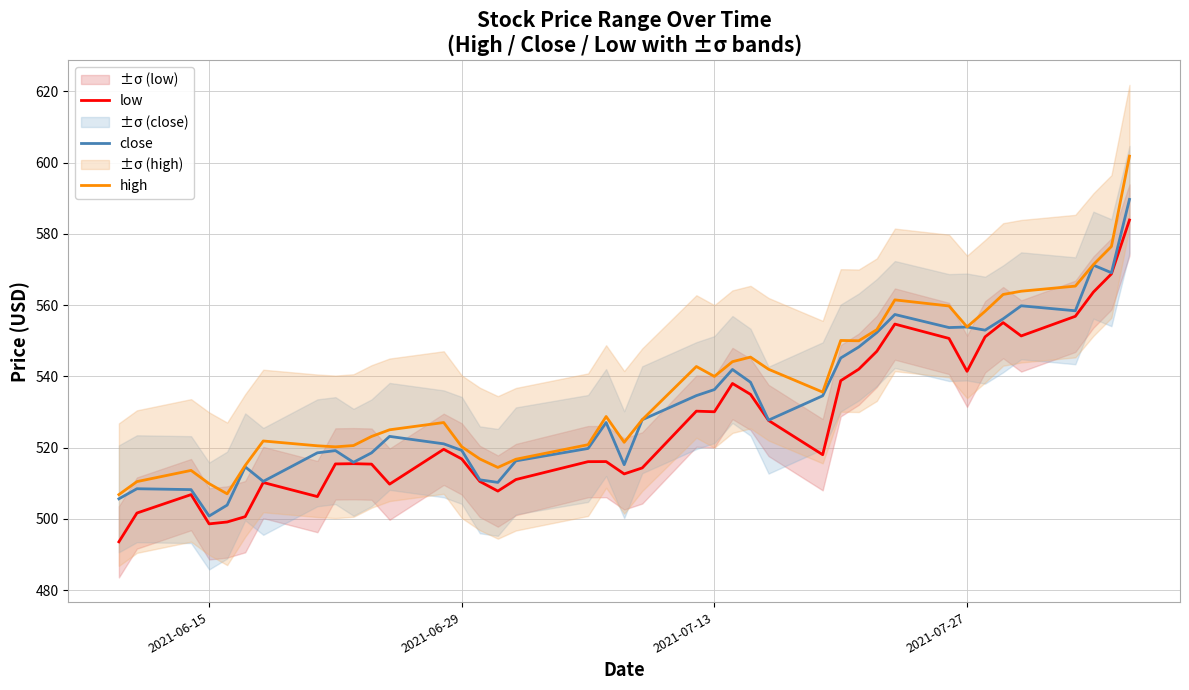

True or false: low and high intersect in this chart.

False